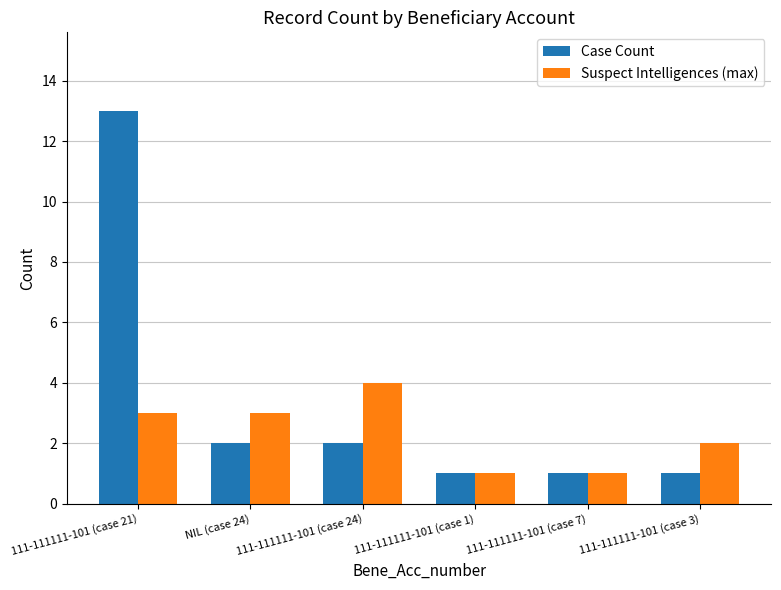

Reading left to right, what are all the values shown in this chart?

Case Count: 111-111111-101 (case 21)=13	NIL (case 24)=2	111-111111-101 (case 24)=2	111-111111-101 (case 1)=1	111-111111-101 (case 7)=1	111-111111-101 (case 3)=1
Suspect Intelligences (max): 111-111111-101 (case 21)=3	NIL (case 24)=3	111-111111-101 (case 24)=4	111-111111-101 (case 1)=1	111-111111-101 (case 7)=1	111-111111-101 (case 3)=2